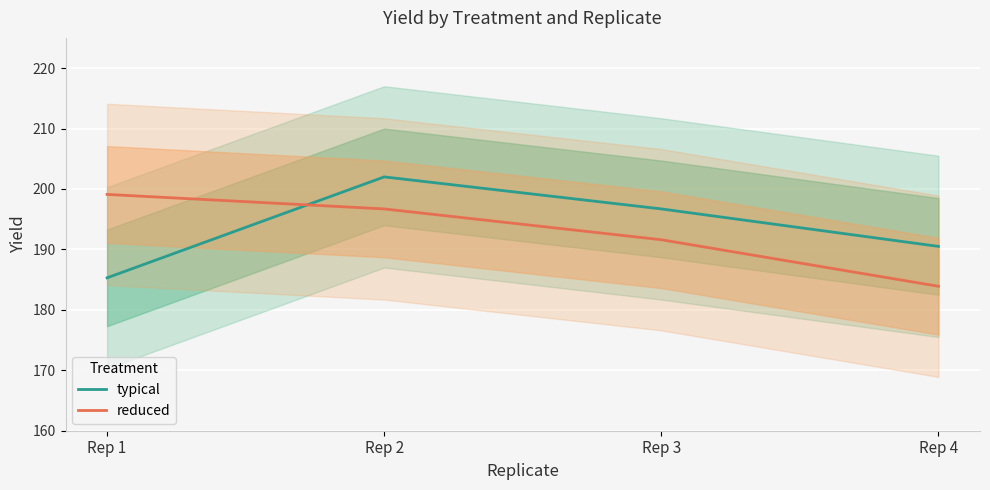

Reading right to left, what are all the values shown in this chart?

typical: 190.5	196.7	202.0	185.3
reduced: 183.9	191.6	196.7	199.1